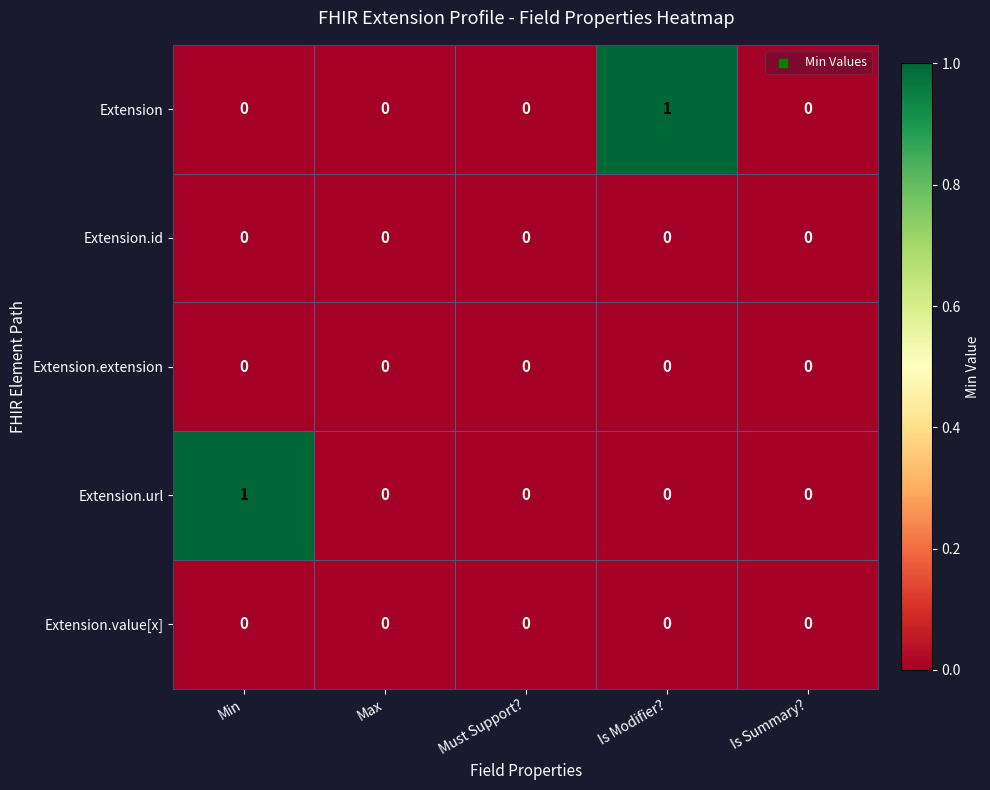

Reading left to right, transcribe all the data shown in this chart.

Extension: Min=0	Max=0	Must Support?=0	Is Modifier?=1	Is Summary?=0
Extension.id: Min=0	Max=0	Must Support?=0	Is Modifier?=0	Is Summary?=0
Extension.extension: Min=0	Max=0	Must Support?=0	Is Modifier?=0	Is Summary?=0
Extension.url: Min=1	Max=0	Must Support?=0	Is Modifier?=0	Is Summary?=0
Extension.value[x]: Min=0	Max=0	Must Support?=0	Is Modifier?=0	Is Summary?=0